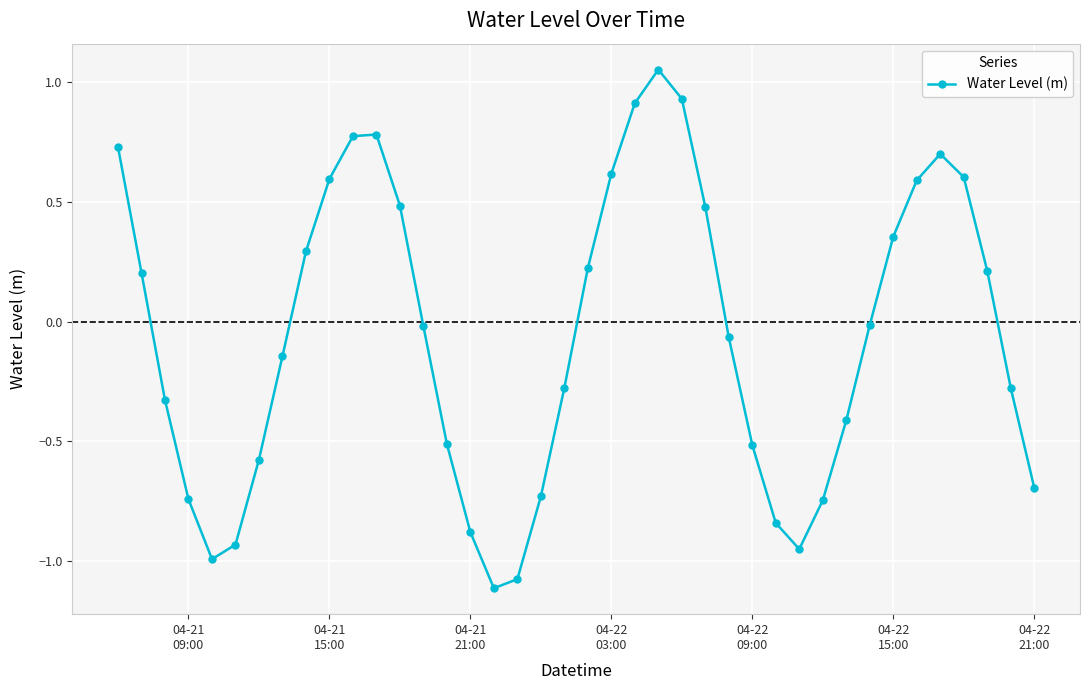

True or false: the data has more than 0 interior local peaks.

True